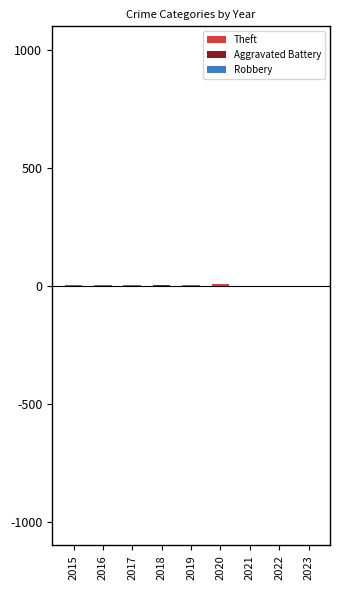

What is the maximum value for Aggravated Battery?

1